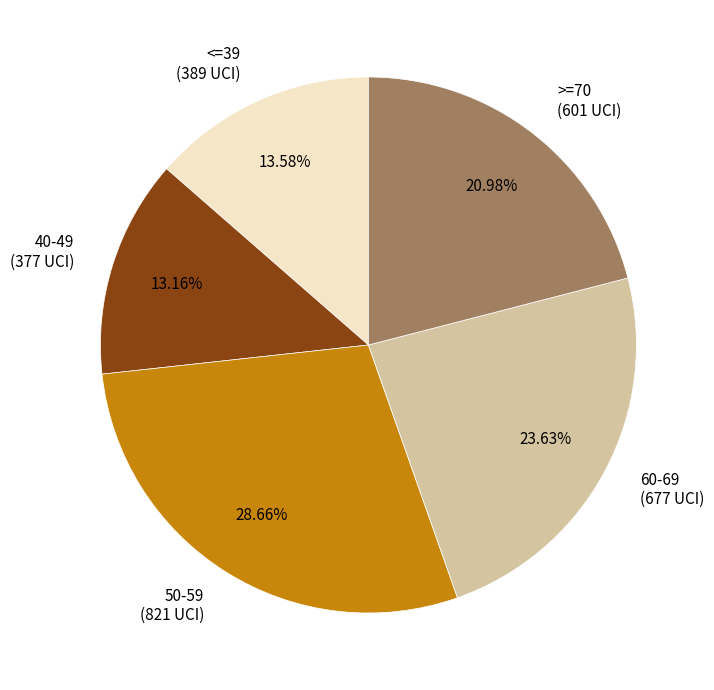

Combined, do <=39 and 60-69 account for over 50%?

No